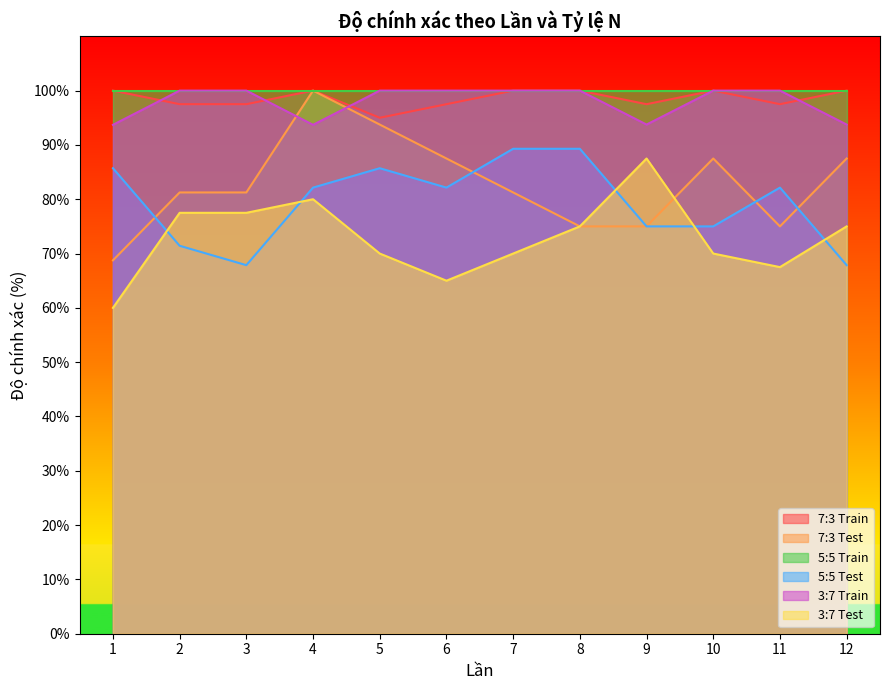

What is the value of the 3:7 Test point at the 4th from the left?

80.0